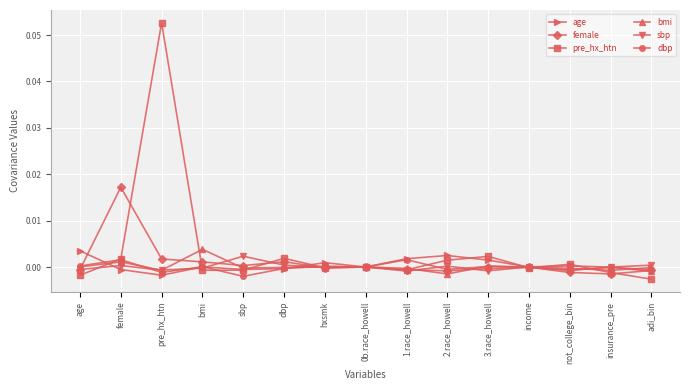

What is the label of the 9th point from the left?

1.race_howell